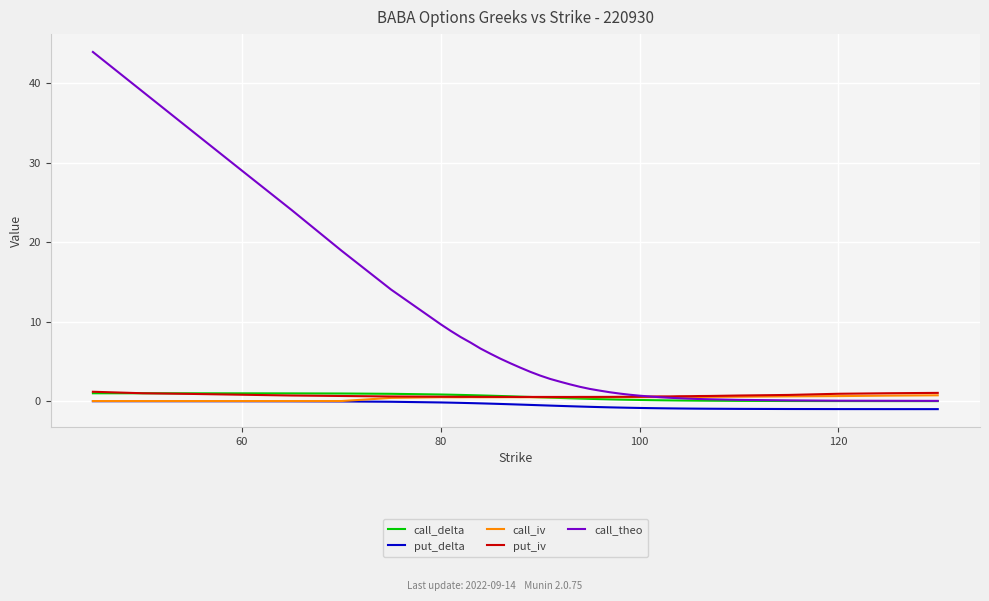

What is the maximum value shown in the chart?

44.0